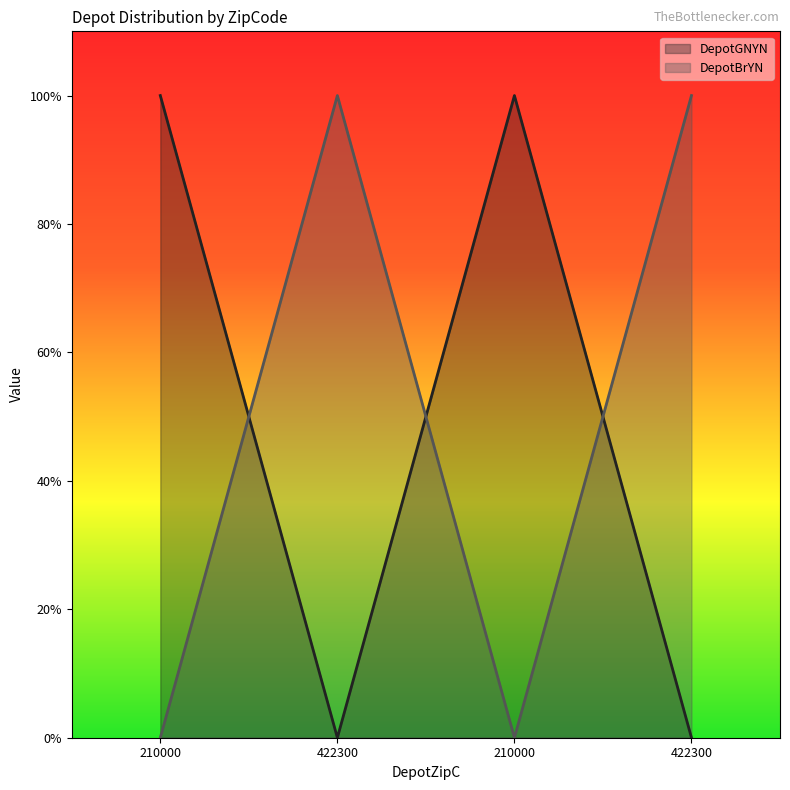

At how many categories does at least one series exceed 0?

4